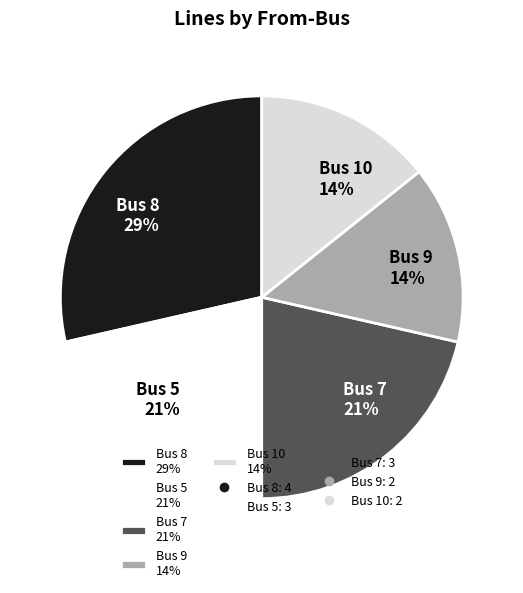

The Bus 7 slice represents 28% of the pie. True or false?

False